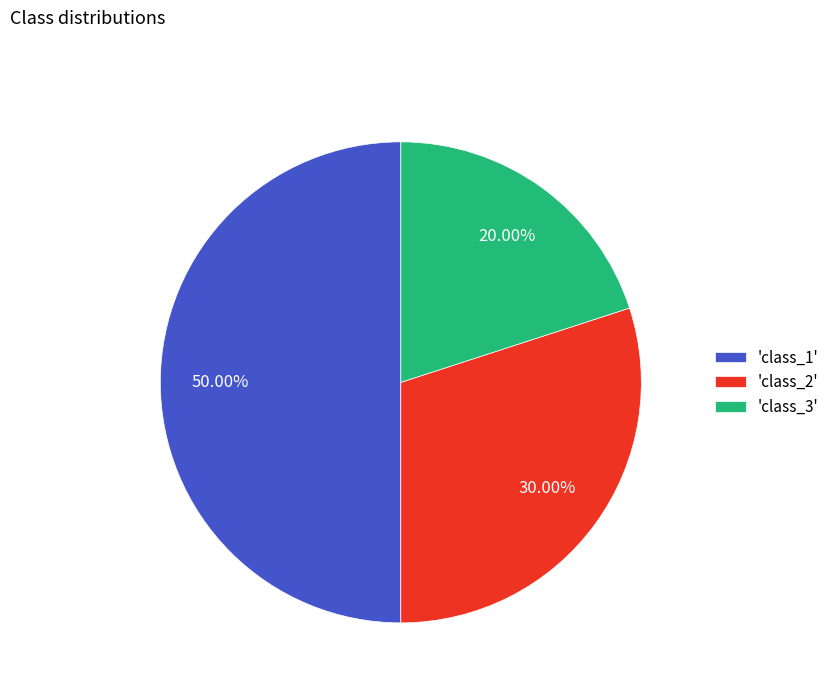

Does 'class_3' represent more than half of the total?

No